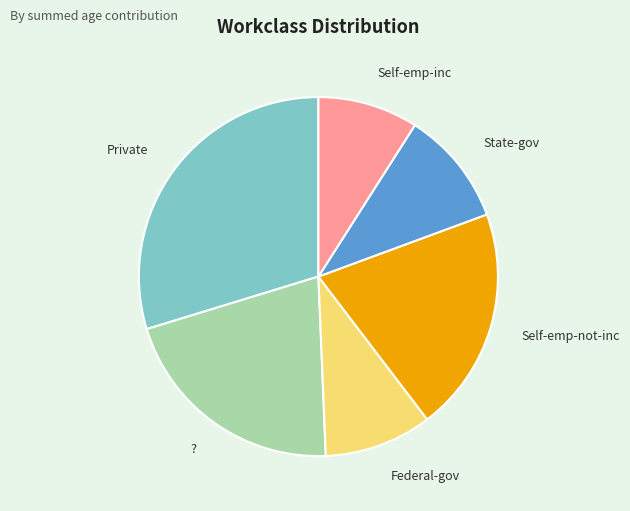

Does Private account for over 50% of the chart?

No